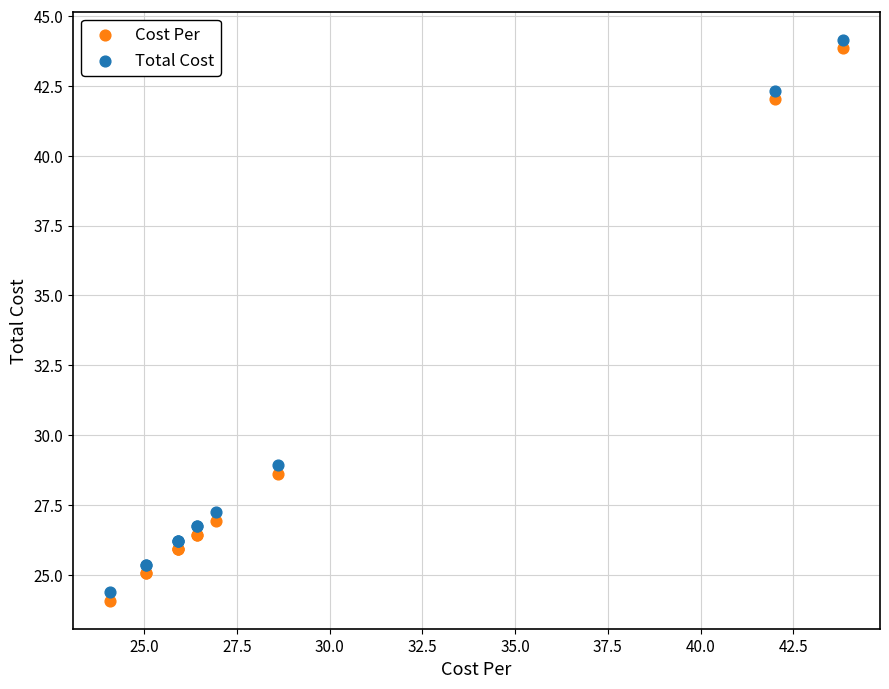

What are all the series names shown in the legend?

Cost Per, Total Cost